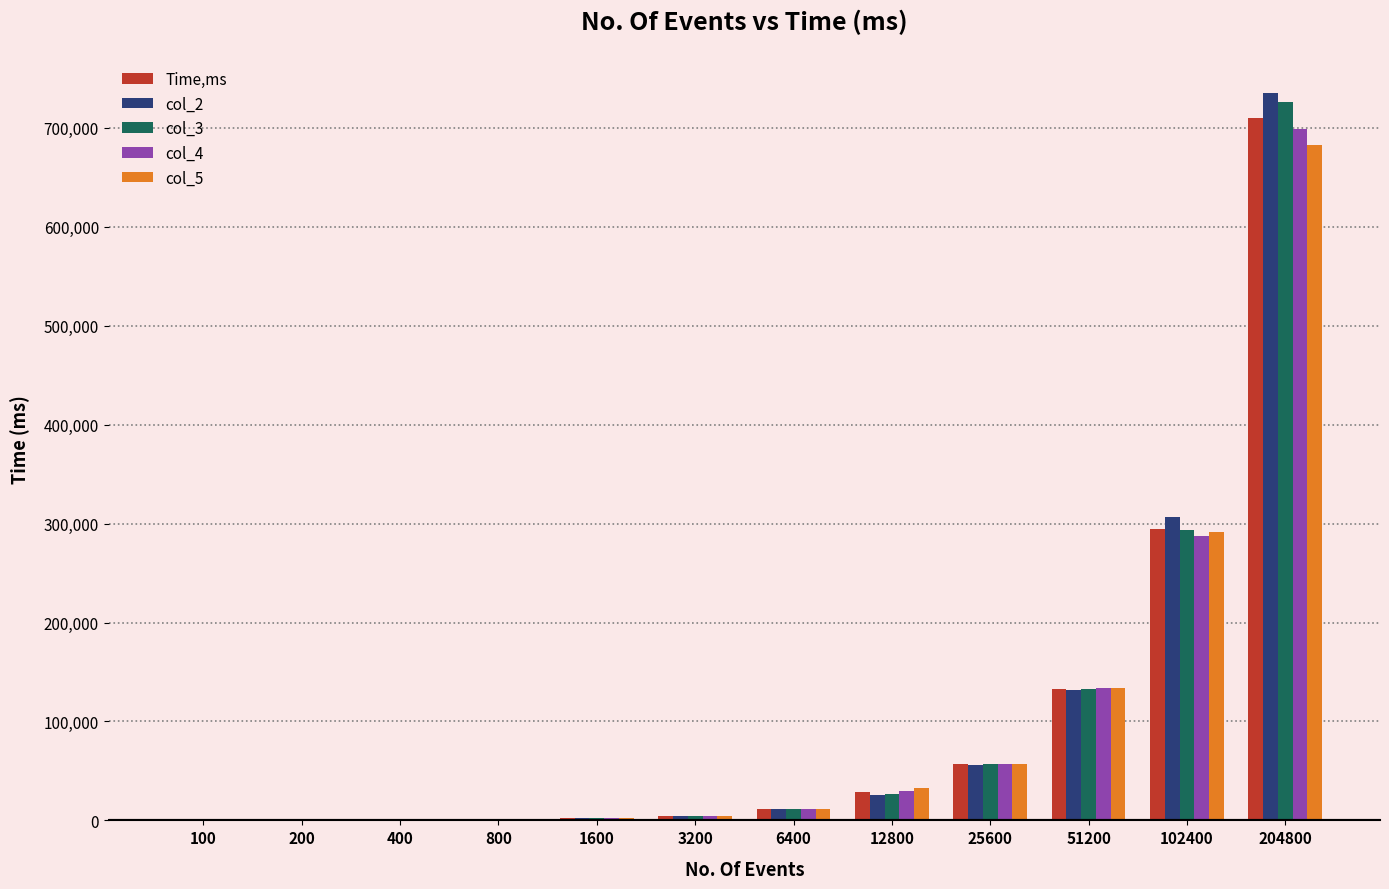

At which category is the sum across all series the highest?

204800